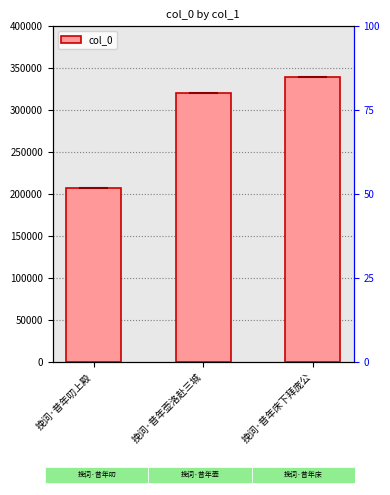

Rank the categories by value from highest to lowest.

挽词·昔年床下拜庞公, 挽词·昔年壶洛赴三城, 挽词·昔年叨上殿